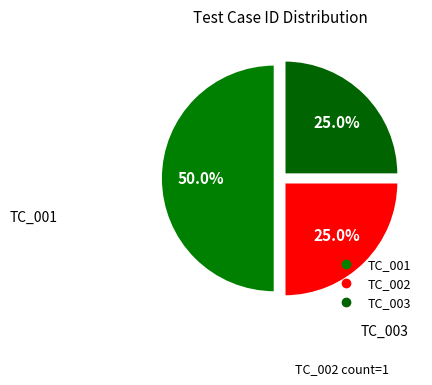

To the nearest percent, what is the combined percentage of TC_001 and TC_003?

75%